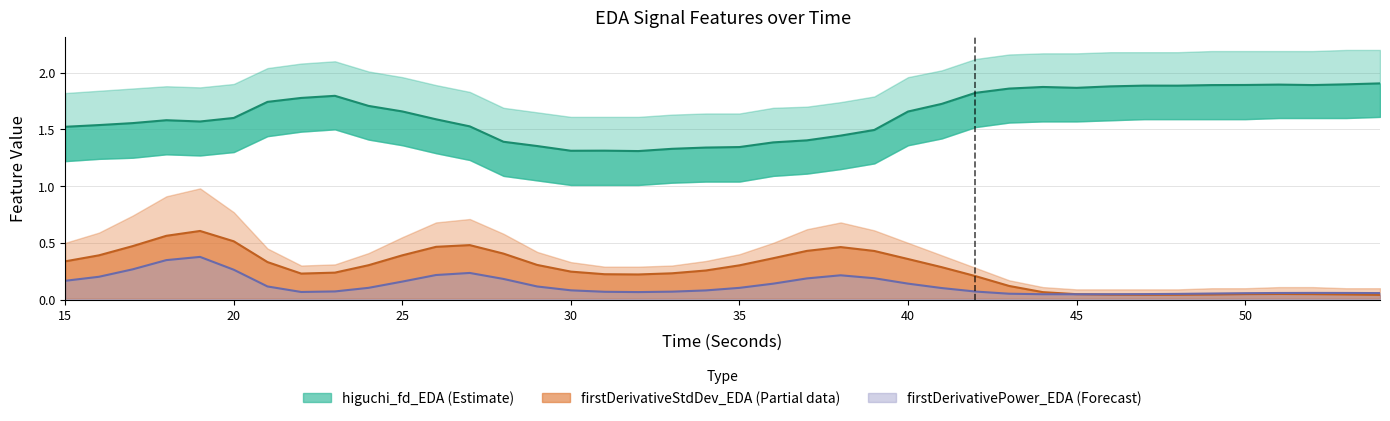

What is the difference between the maximum and minimum values in the firstDerivativePower_EDA series?

0.3